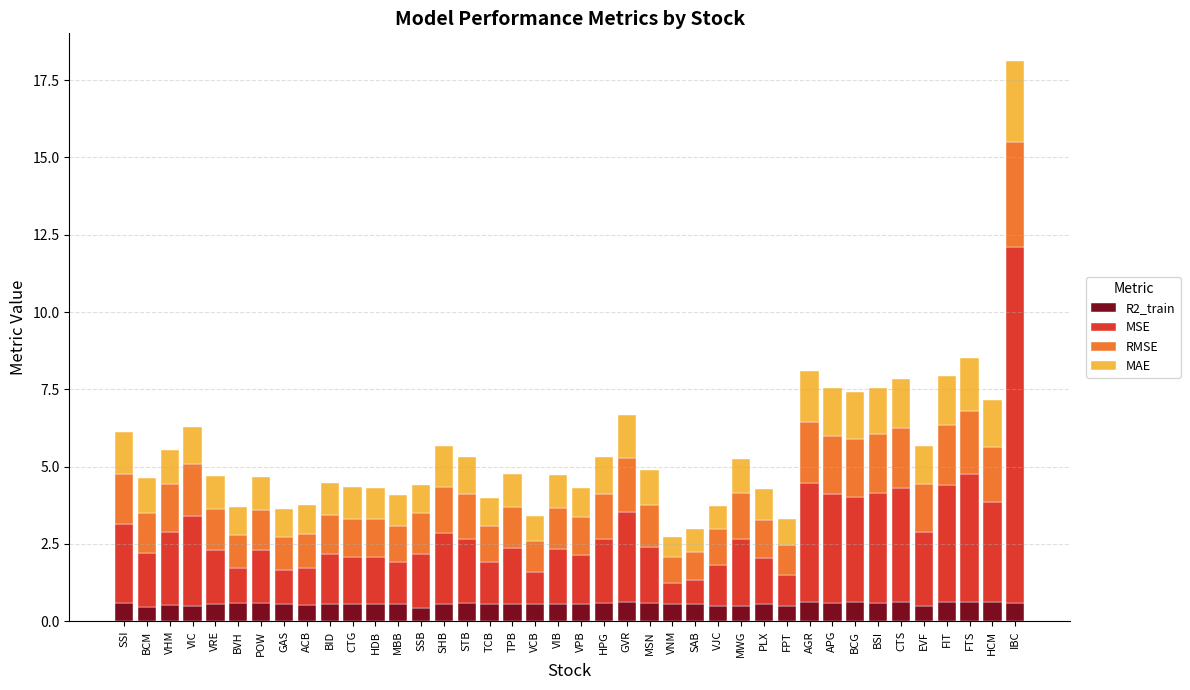

True or false: R2_train has a value of 0.6 at BSI.

True